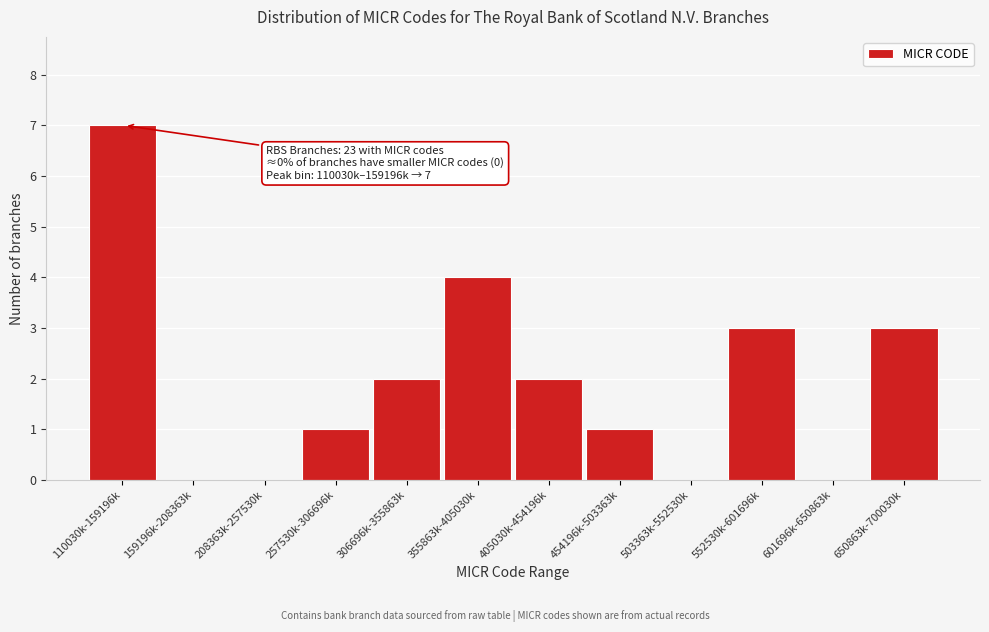

Reading left to right, extract all data points from this chart.

110030k-159196k=7	159196k-208363k=0	208363k-257530k=0	257530k-306696k=1	306696k-355863k=2	355863k-405030k=4	405030k-454196k=2	454196k-503363k=1	503363k-552530k=0	552530k-601696k=3	601696k-650863k=0	650863k-700030k=3